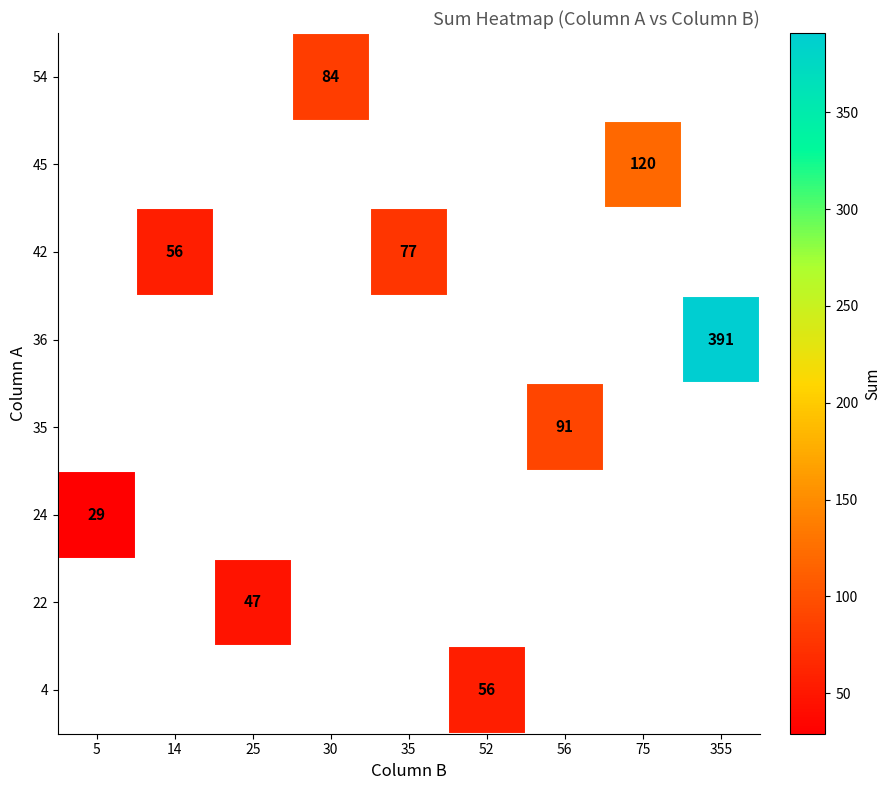

Is it true that 36 equals 391 at 355?

True